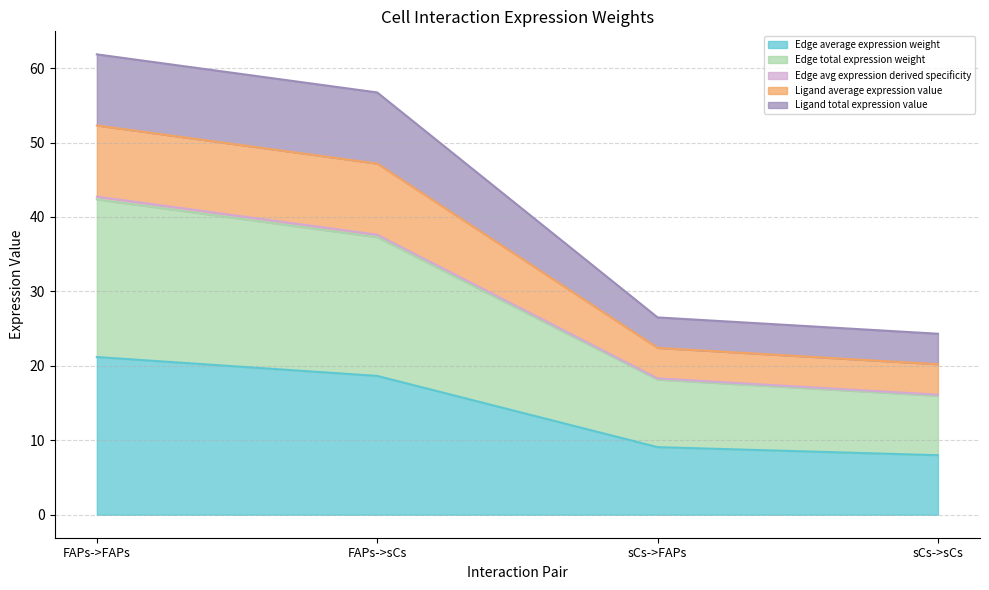

What is the label of the 1st point from the right?

sCs->sCs